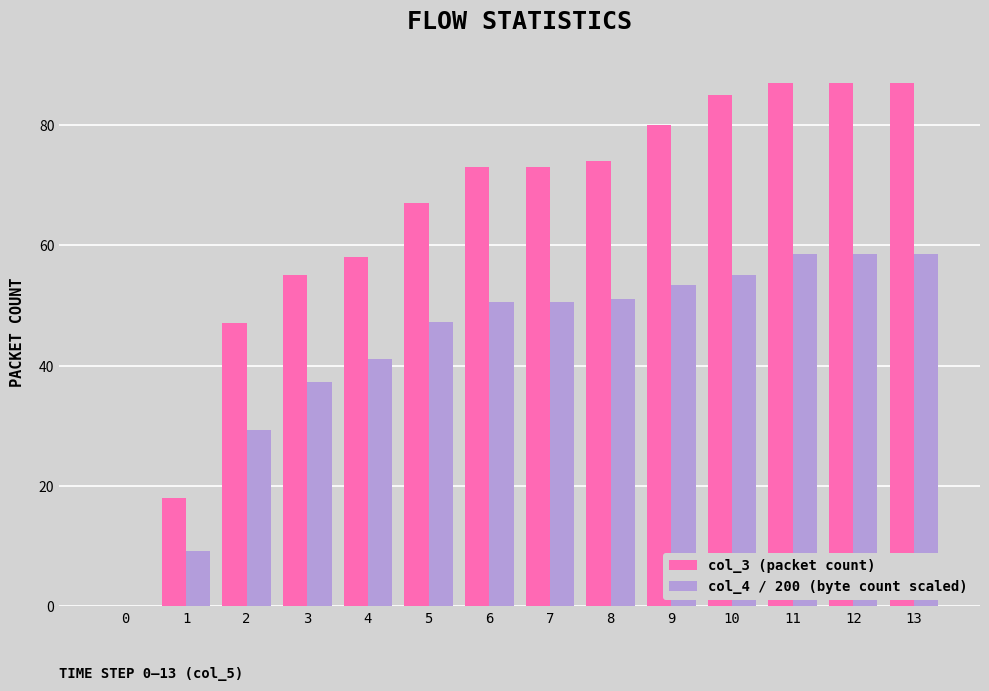

Count the number of data series in this chart.

2